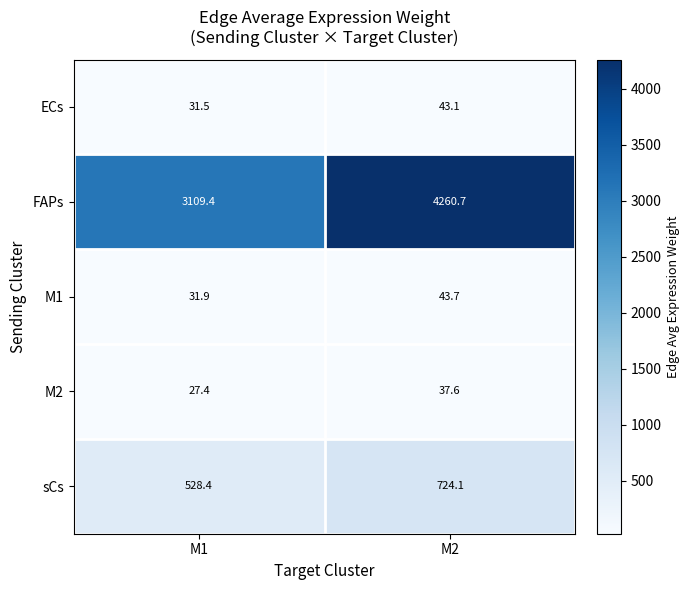

At M1, list the series in order from smallest to largest.

M2, ECs, M1, sCs, FAPs